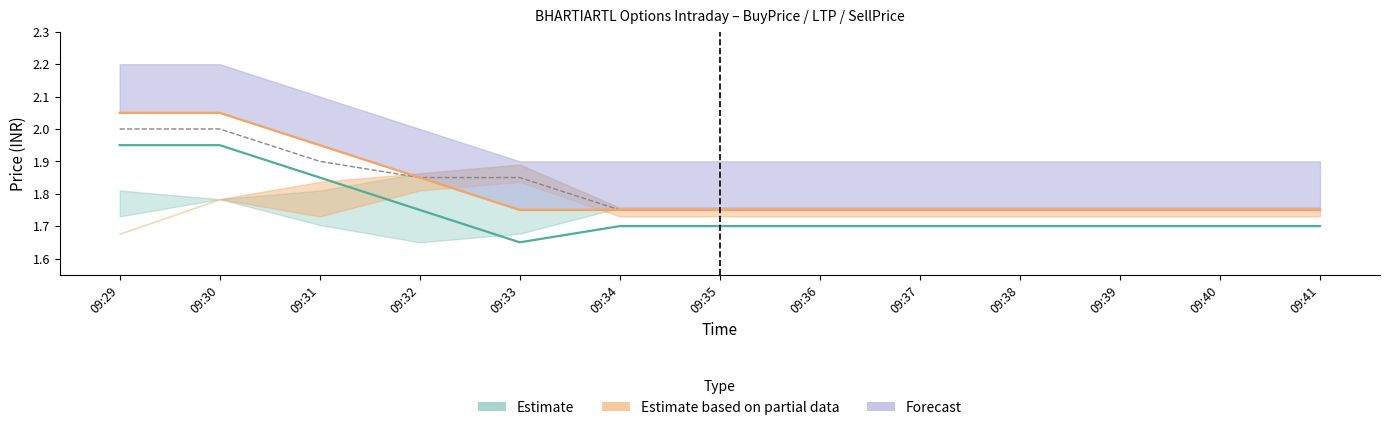

Rank the series by their maximum value, from lowest to highest.

BuyPrice, LTP, SellPrice